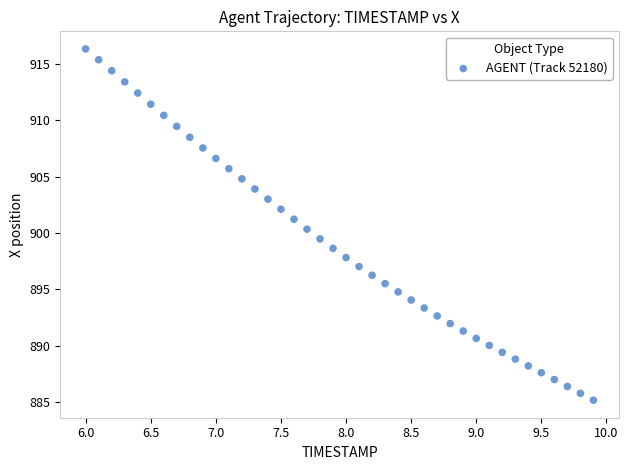

What is the range of X values (max minus min)?

3.9